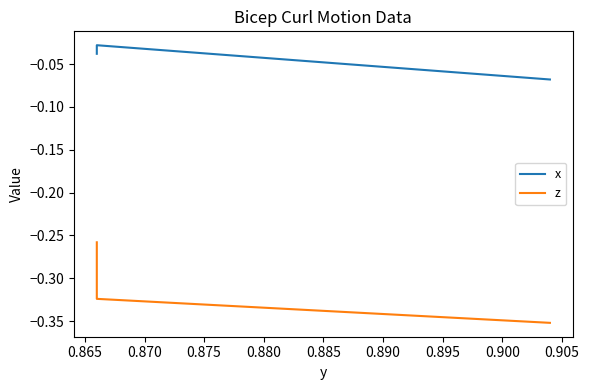

List the series in order of their peak value, highest first.

x, z